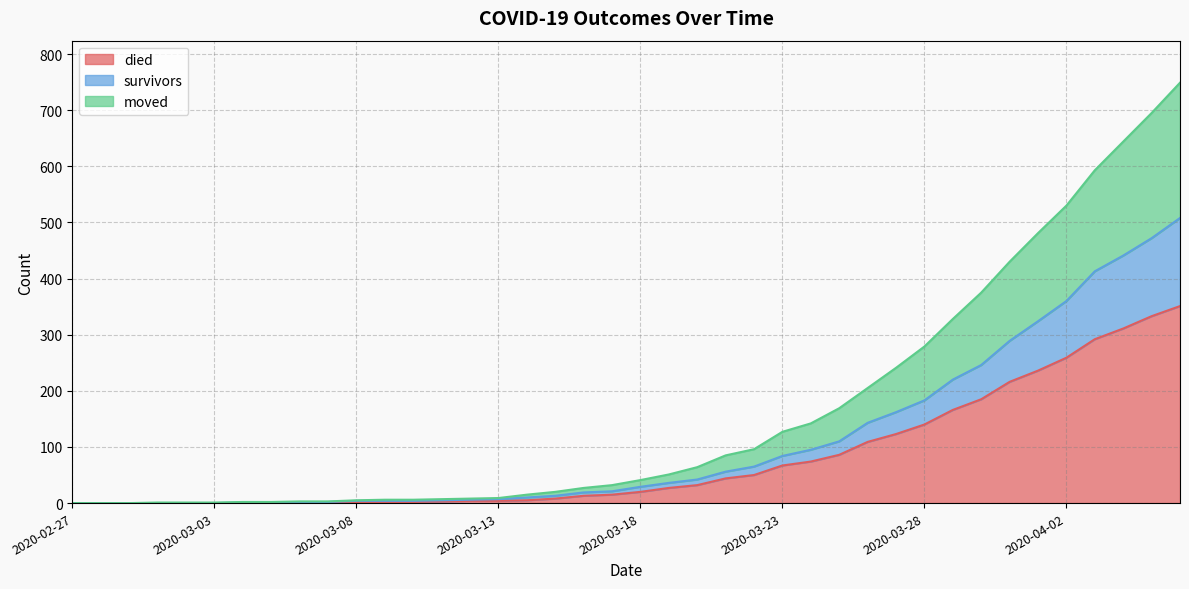

What is the highest value of the died series?

351